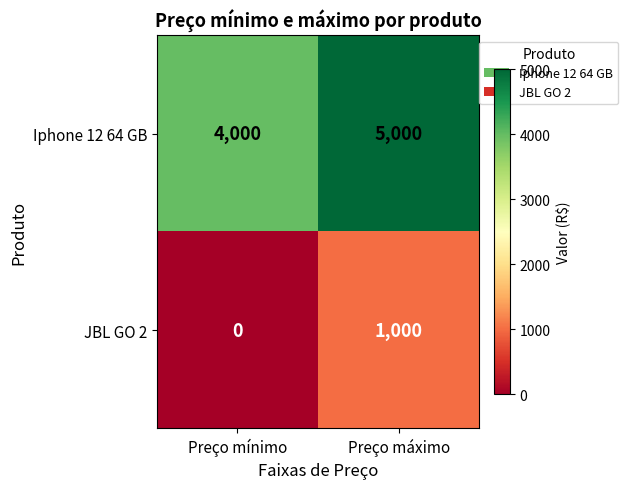

What is the total value across all series at Preço mínimo?

4000